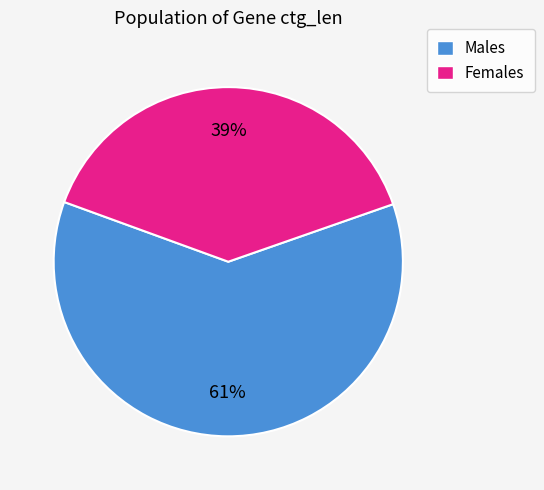

Is there a majority slice in this chart?

Yes